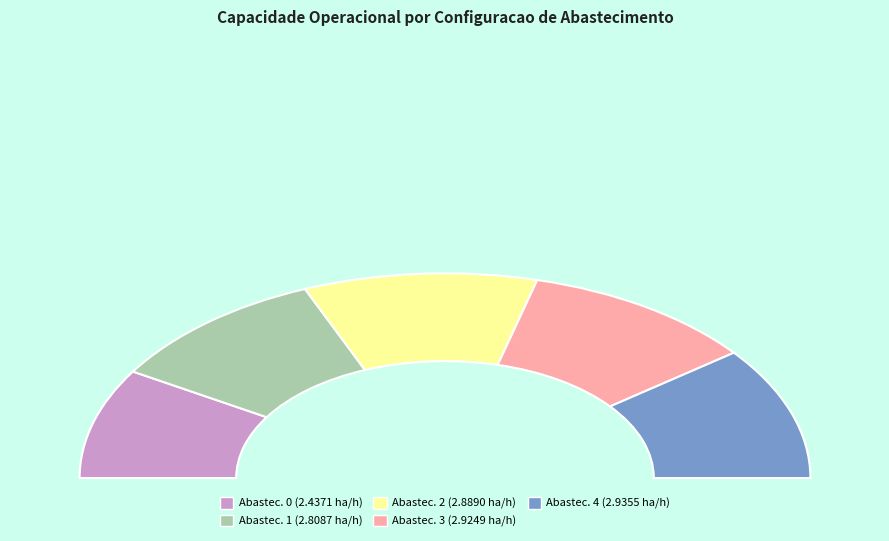

How many segments does this pie chart have?

5